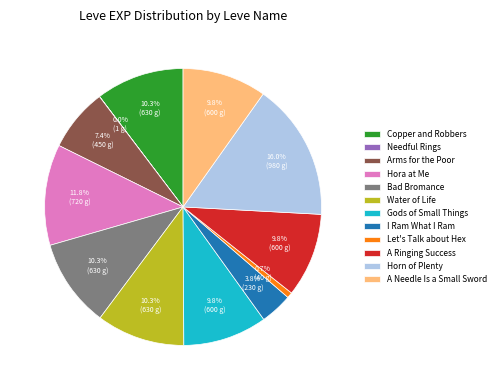

To the nearest percent, what portion does Arms for the Poor represent?

7%